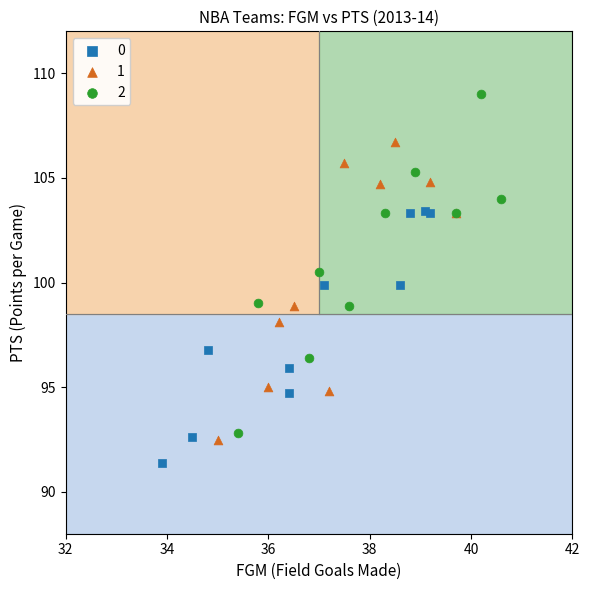

What are all the series names shown in the legend?

0, 1, 2